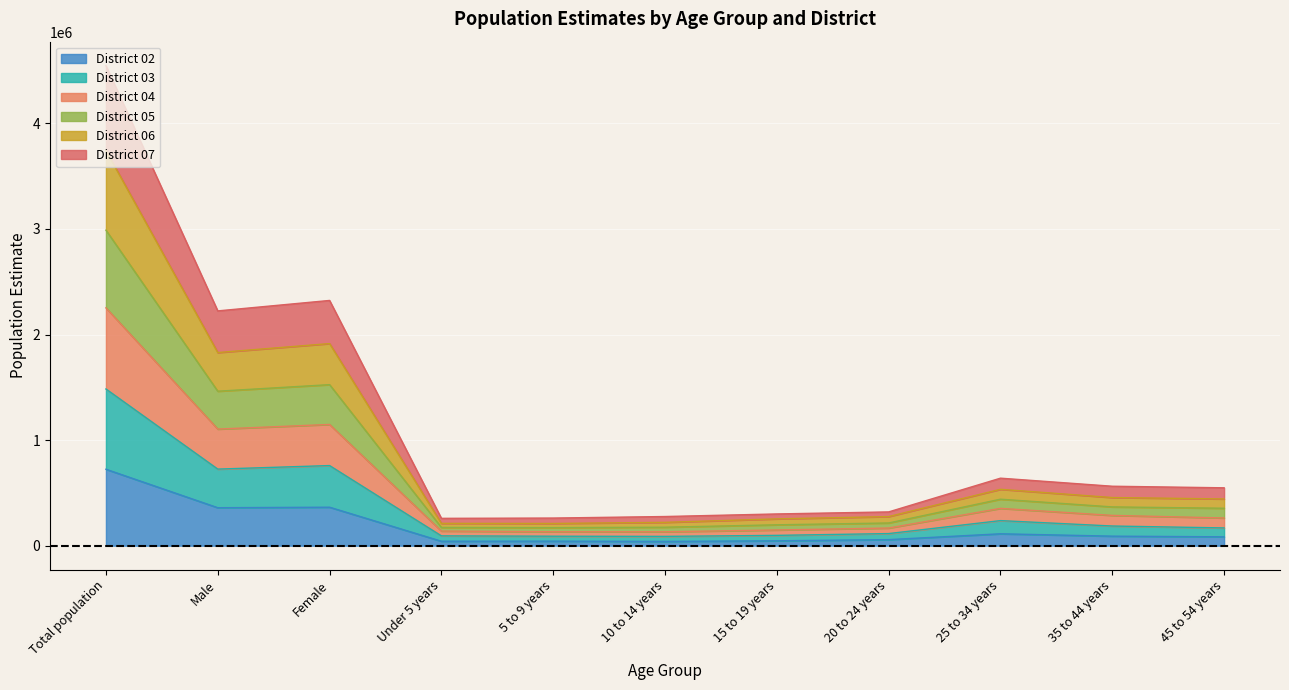

Where does the District 03 Estimate series first go above 168079?

Total population